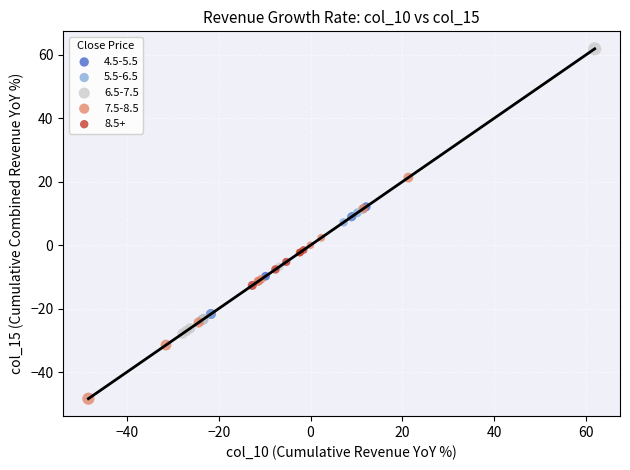

What are all the series names shown in the legend?

4.5-5.5, 5.5-6.5, 6.5-7.5, 7.5-8.5, 8.5+